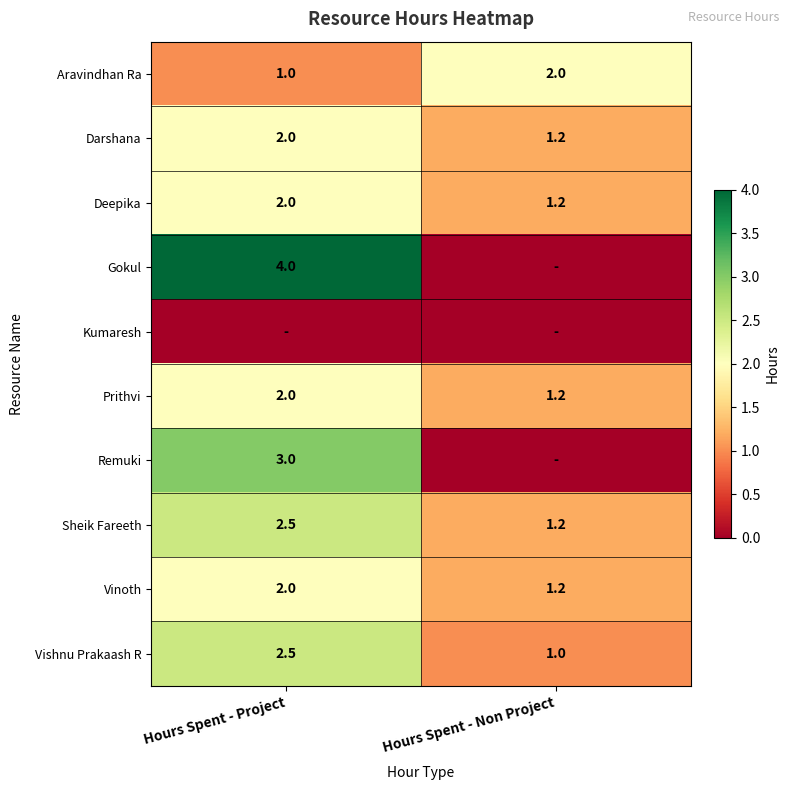

What is the maximum value for Aravindhan Ra?

2.0